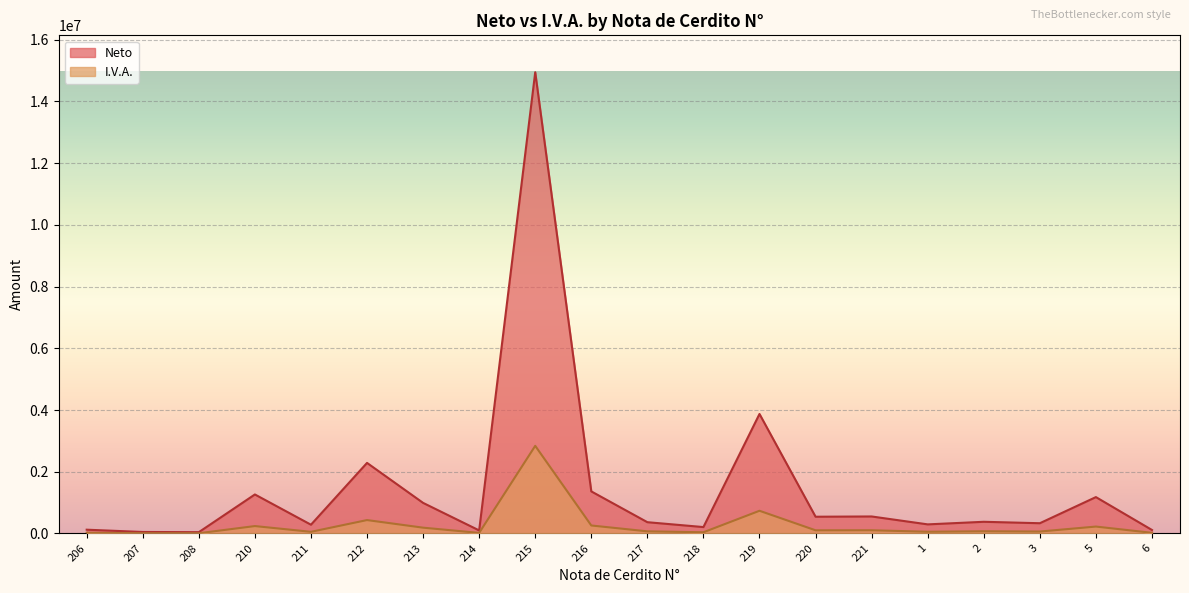

What is the label of the 7th point from the right?

220